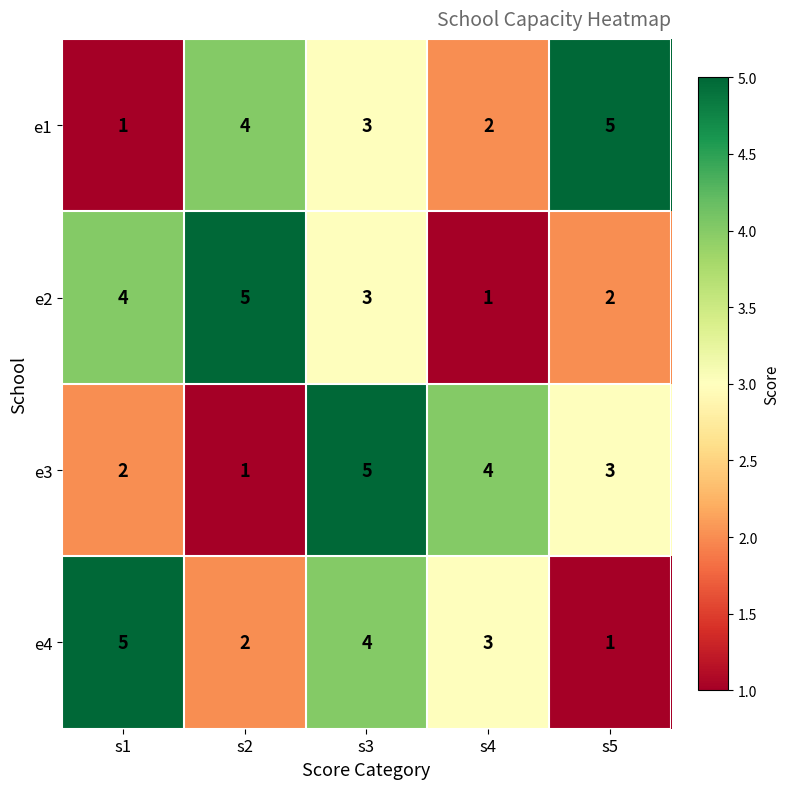

The e3 series shows 5 at s3. True or false?

True